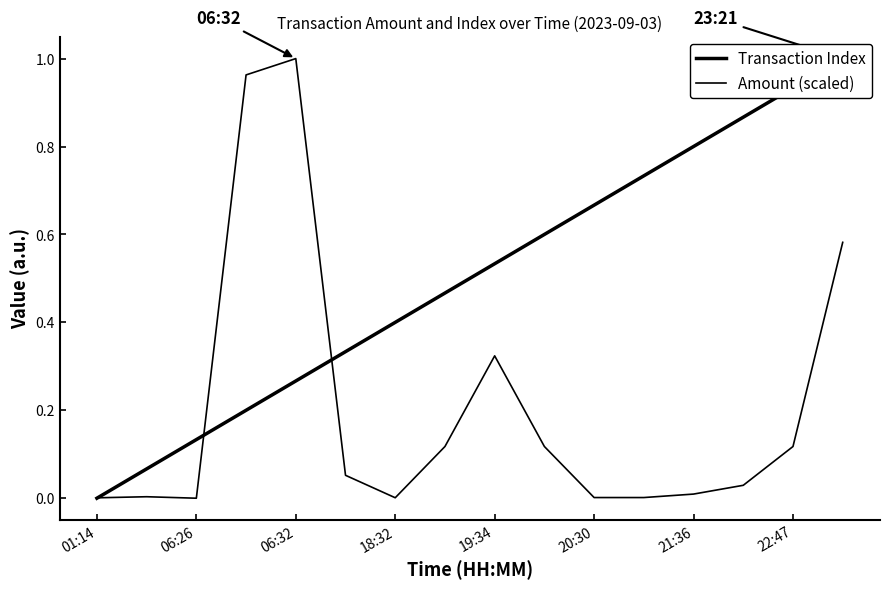

Rank the series by their maximum value, from lowest to highest.

Transaction Index, Amount (scaled)